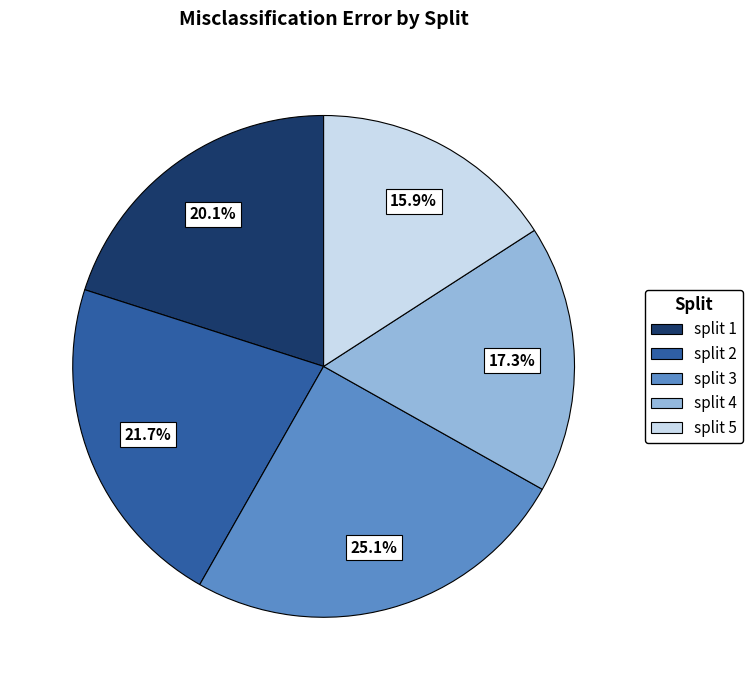

Does split 2 account for over 50% of the chart?

No